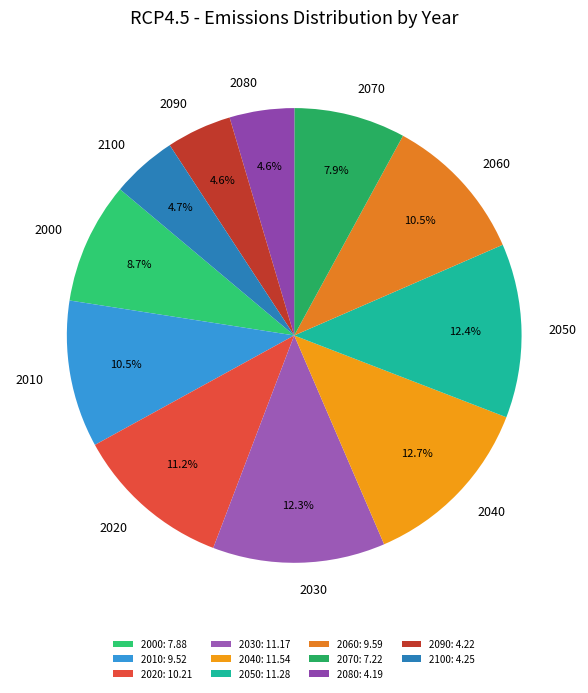

To the nearest percent, what is the combined percentage of 2040 and 2000?

21%